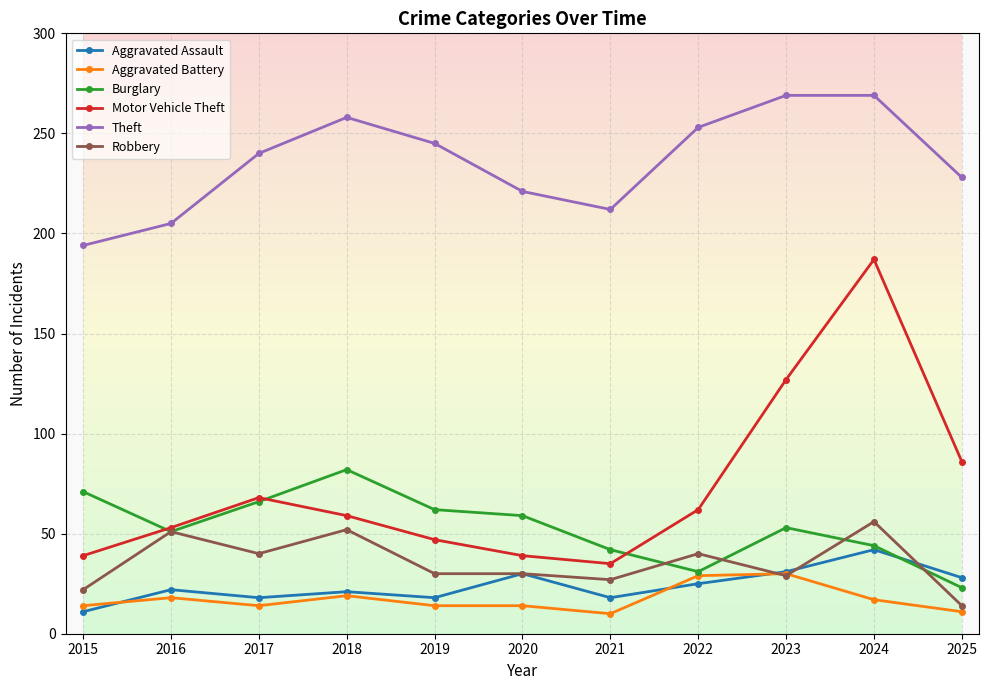

Count the number of data series in this chart.

6